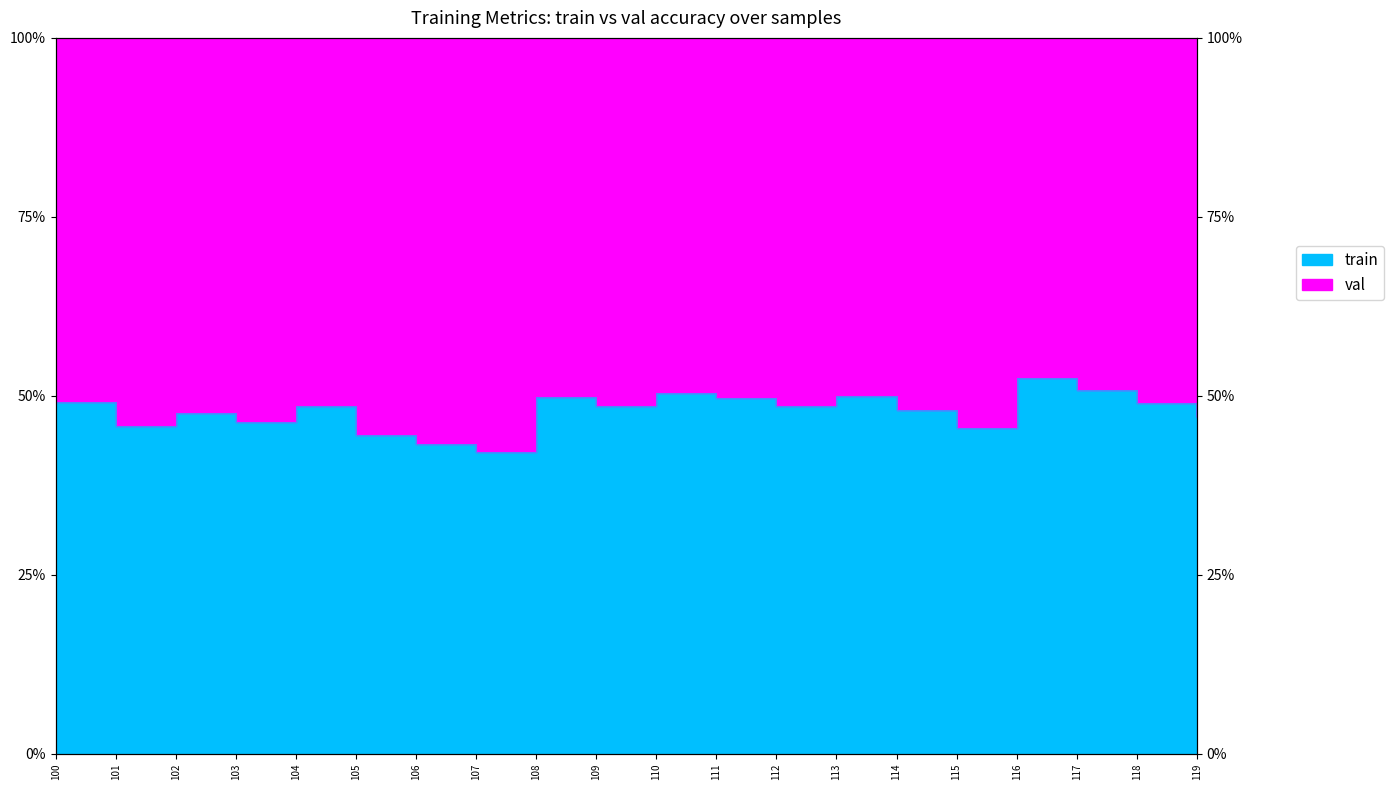

How many points are lower than both their immediate neighbors (excluding endpoints)?

6